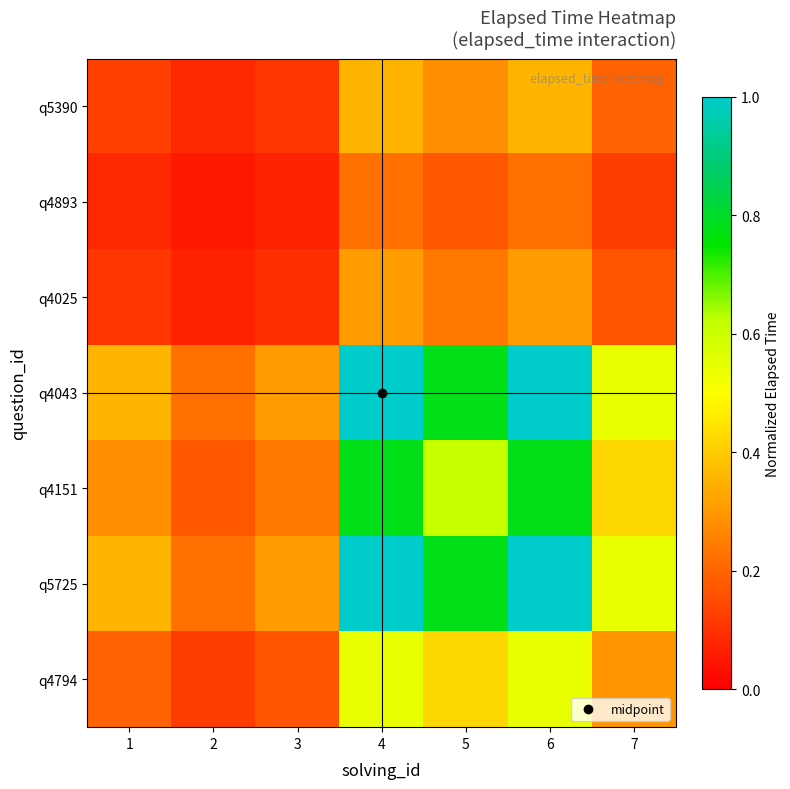

How many data points does each series have?

7